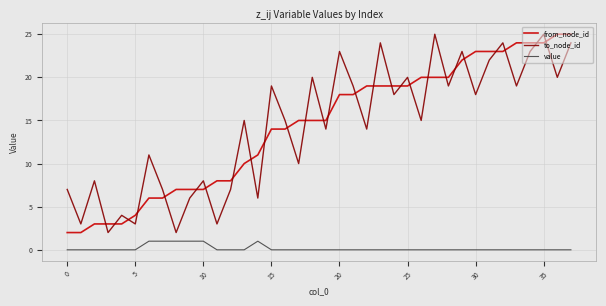

What is the difference between the maximum and second lowest values in the from_node_id series?

23